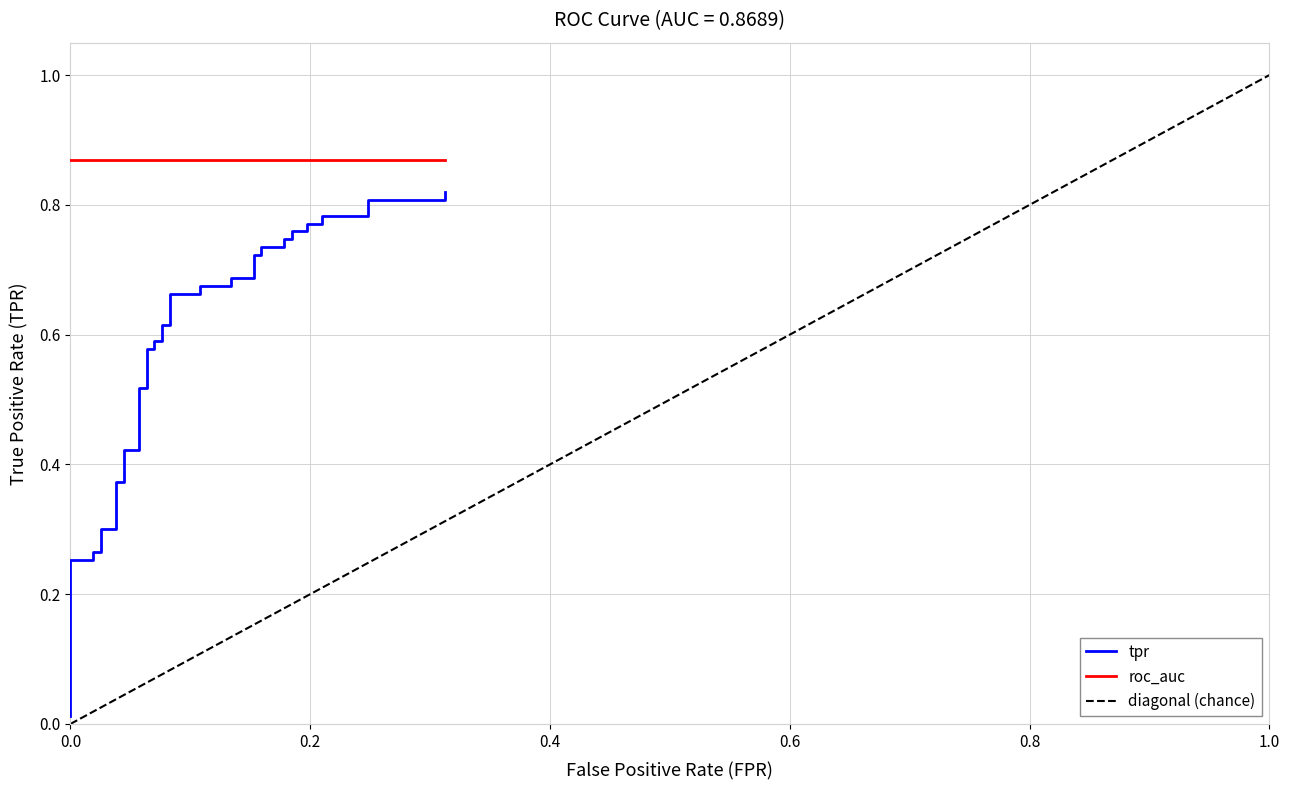

How many lines are shown in the chart?

3